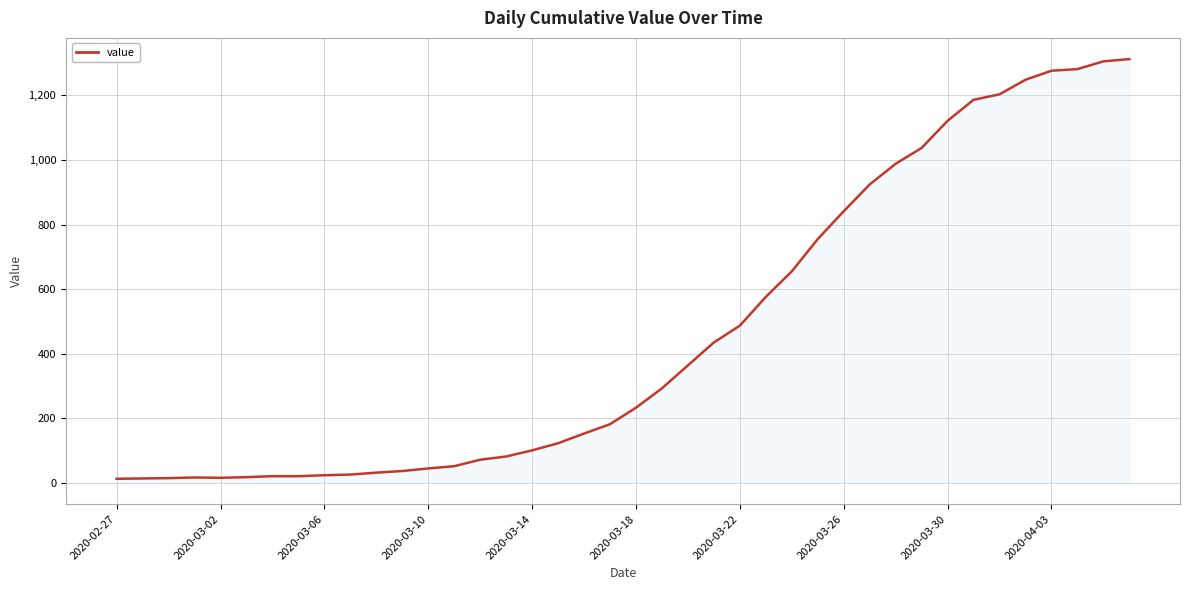

What is the difference between the maximum and minimum values?

1299